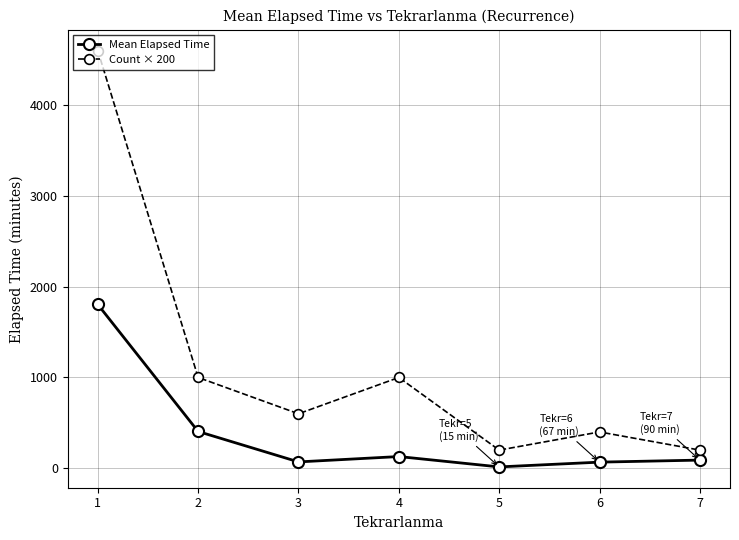

Count the number of data series in this chart.

2